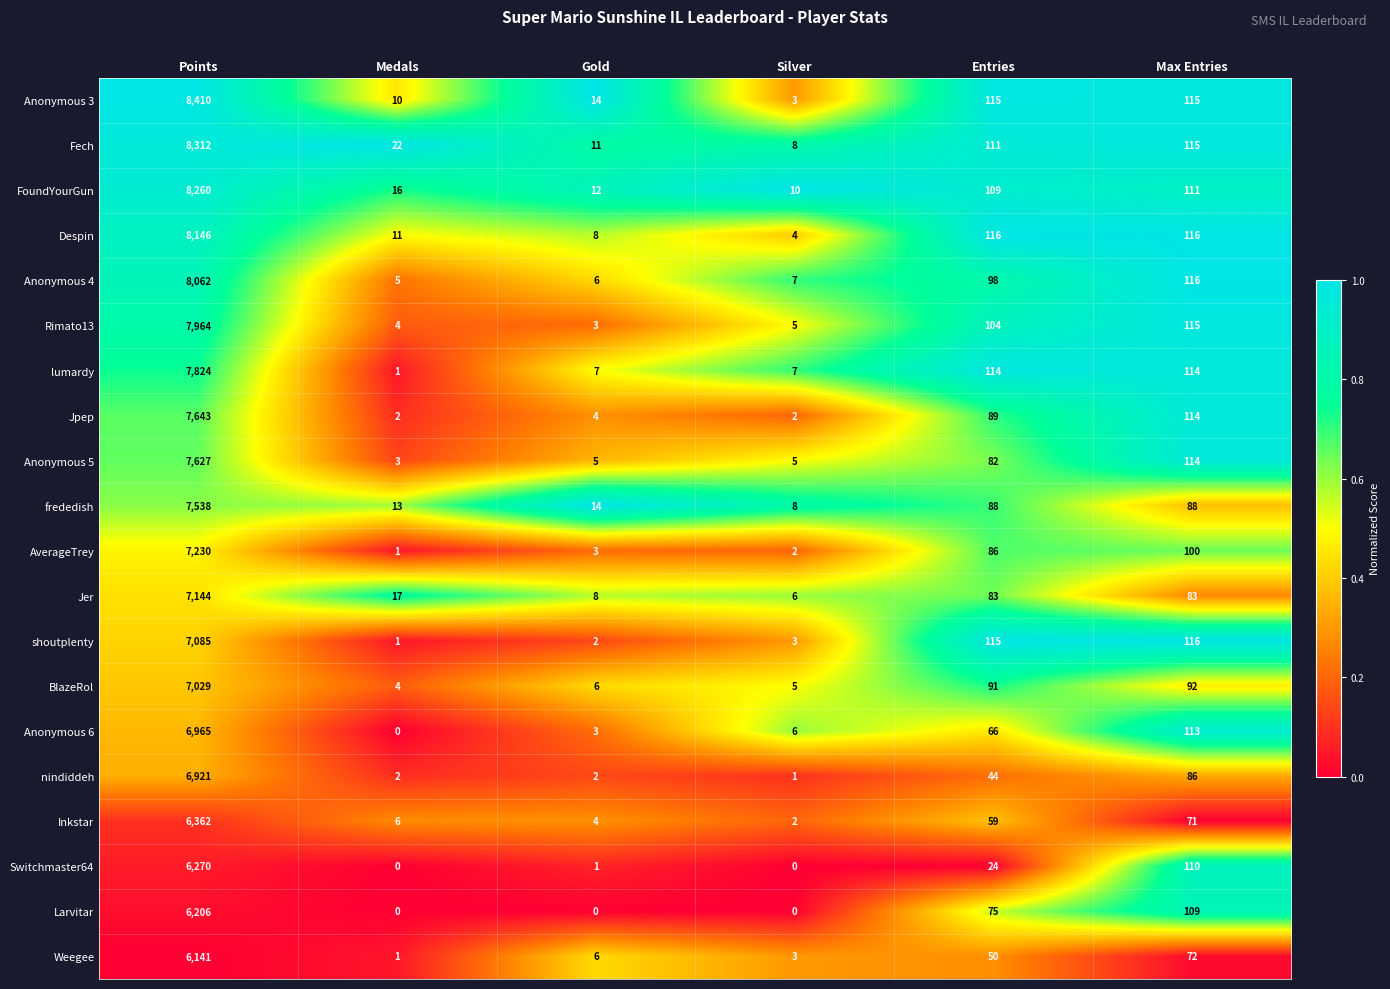

What is the minimum value for frededish?

8